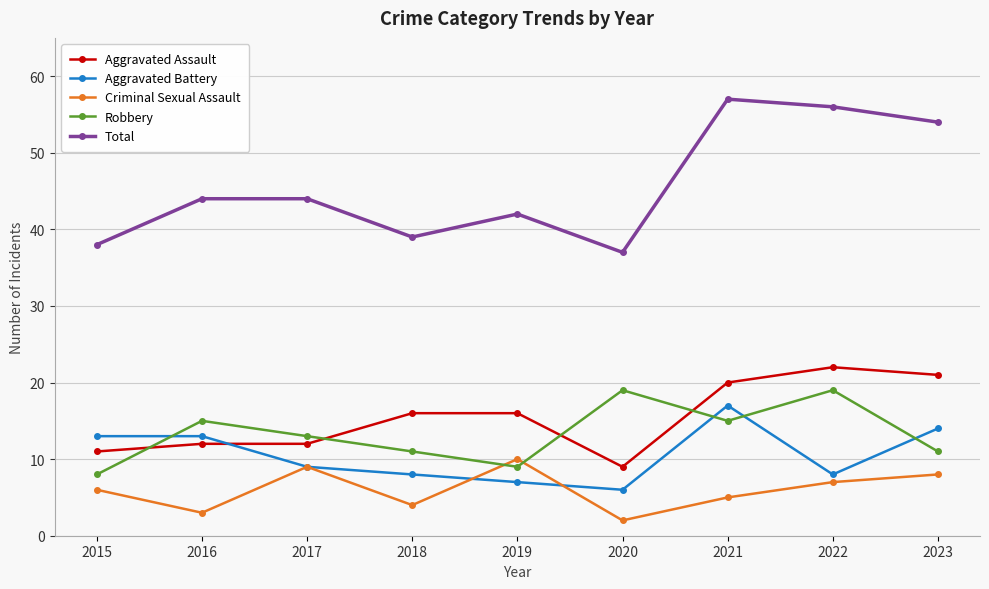

The Robbery series shows 14 at 2018. True or false?

False